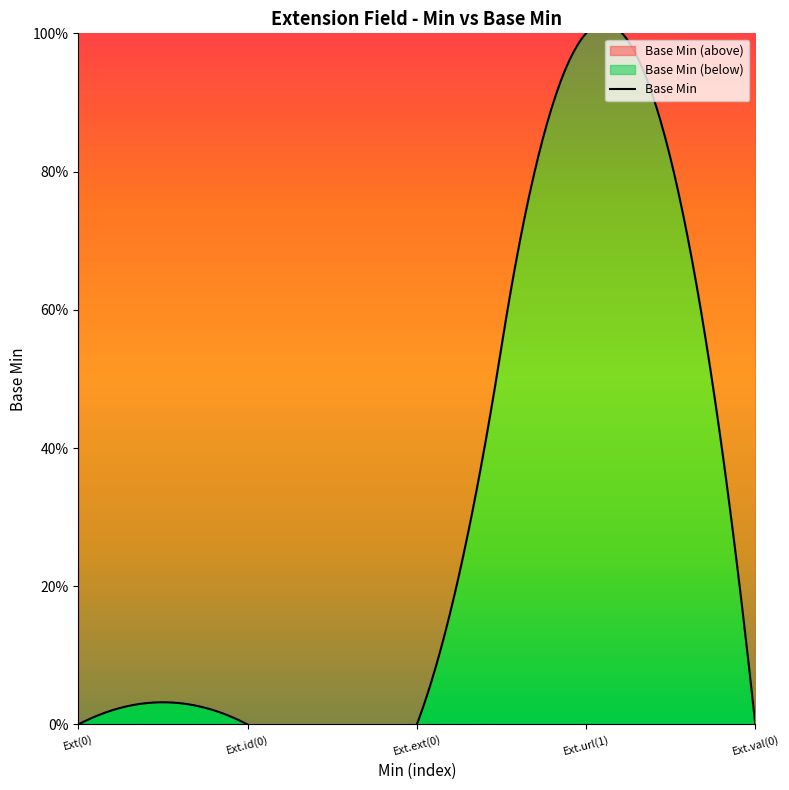

List the labels in order of value, largest first.

1, 0, 0, 0, 0